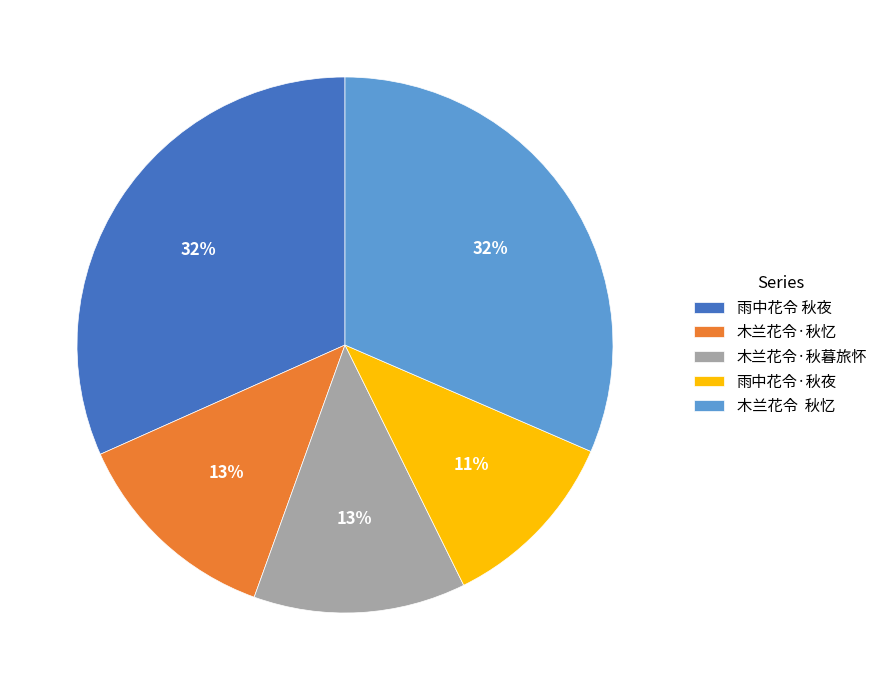

To the nearest percent, what is the average slice percentage?

20%